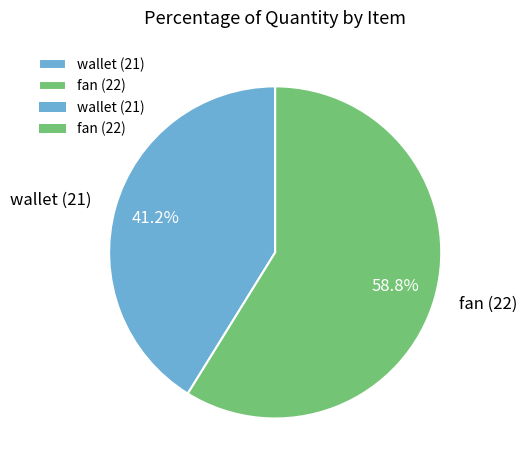

How many slices are in this pie chart?

2